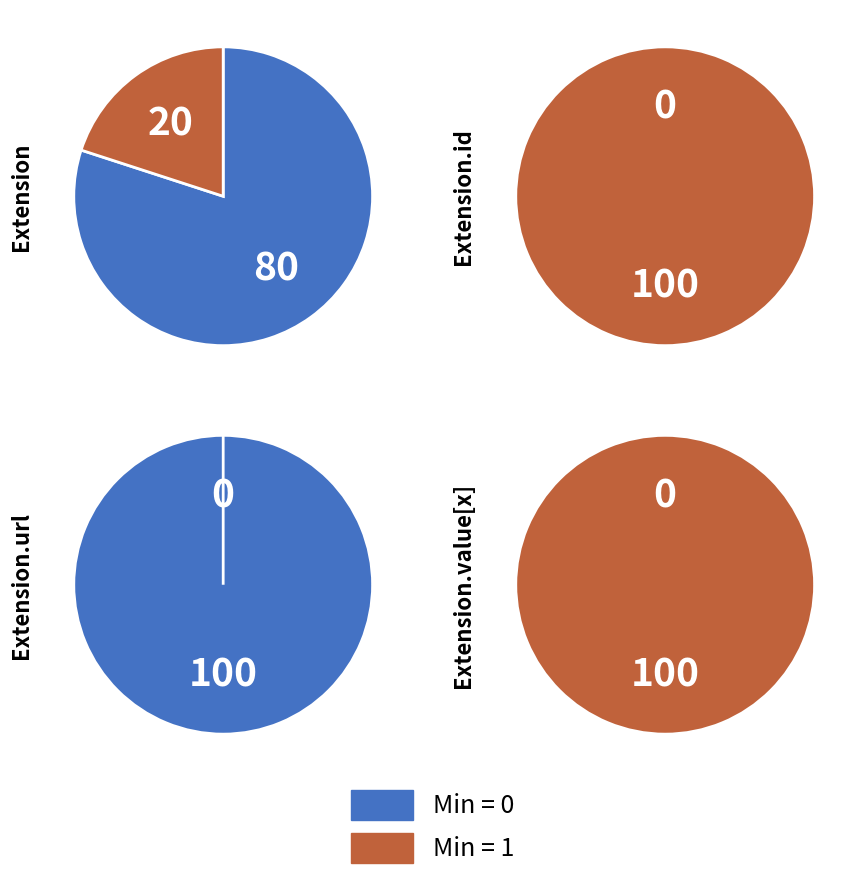

True or false: Extension.id accounts for 39% of the total.

False